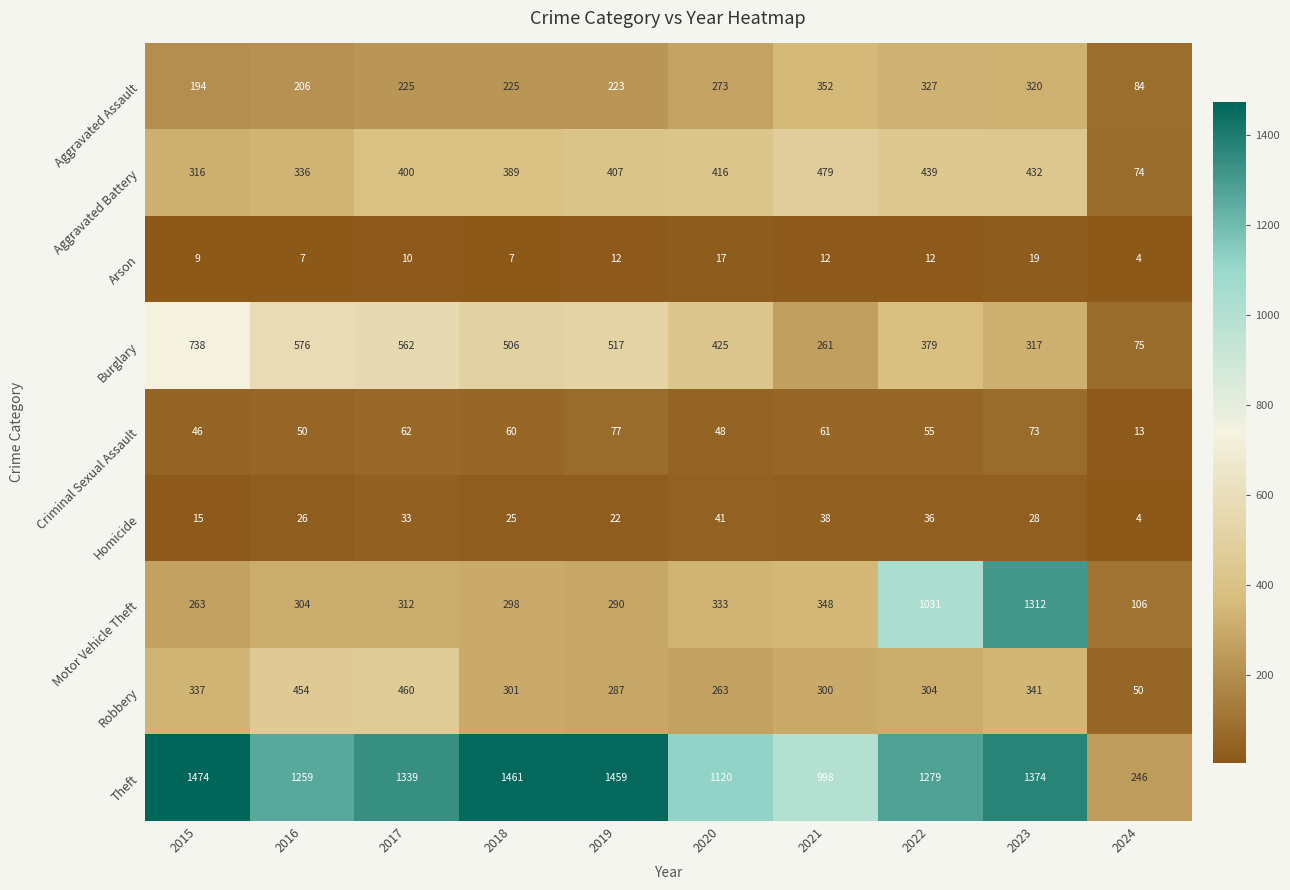

True or false: Arson has a value of 19 at 2021.

False